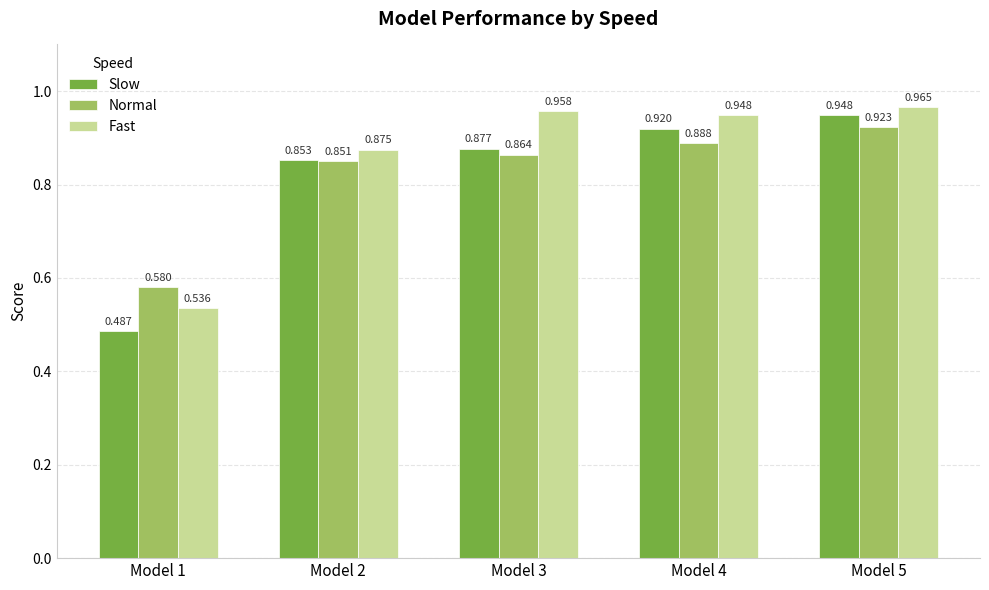

Which series has the largest total across all categories?

Fast